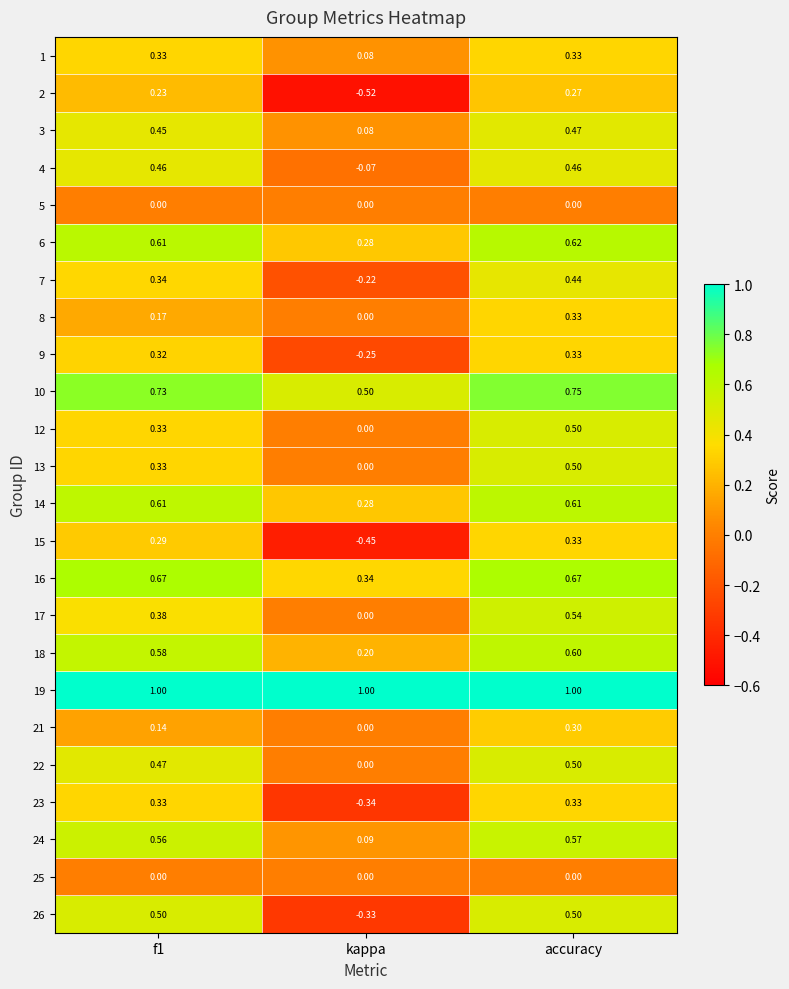

At which category does the chart reach its minimum across all series?

kappa